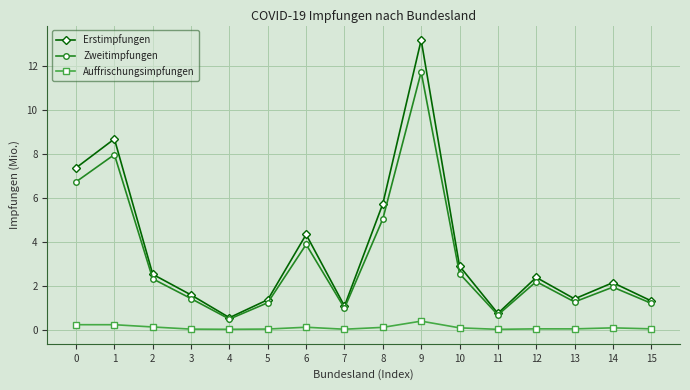

Which category has the highest value in the Auffrischungsimpfungen series?

9